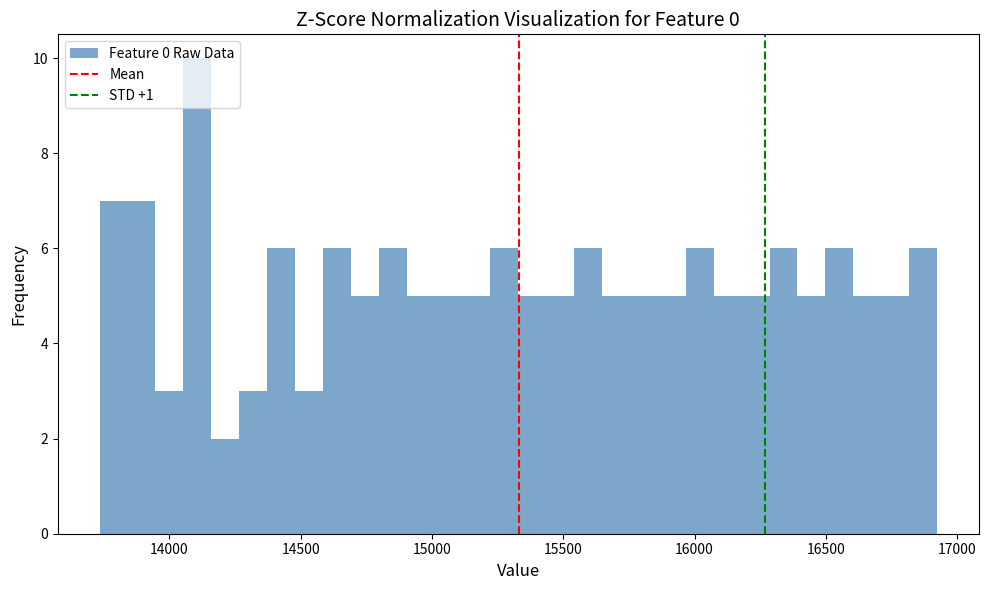

Around what value on the x-axis is the tallest bar? Give the approximate position of its centre, as read against the axis.

14100